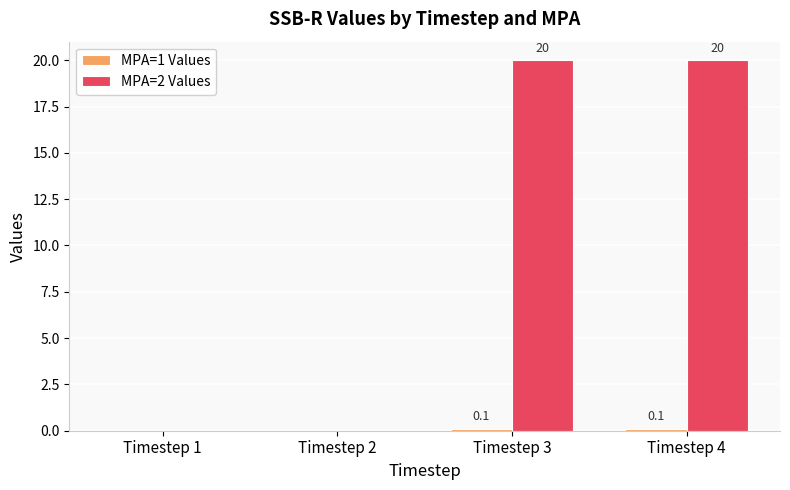

Which series has the widest spread of values?

MPA=2 Values